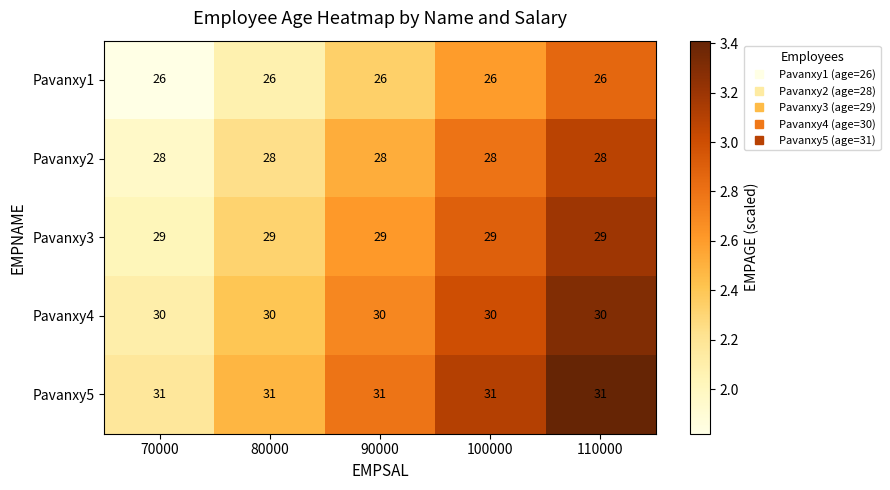

True or false: Pavanxy4 has a value of 30 at 90000.

True